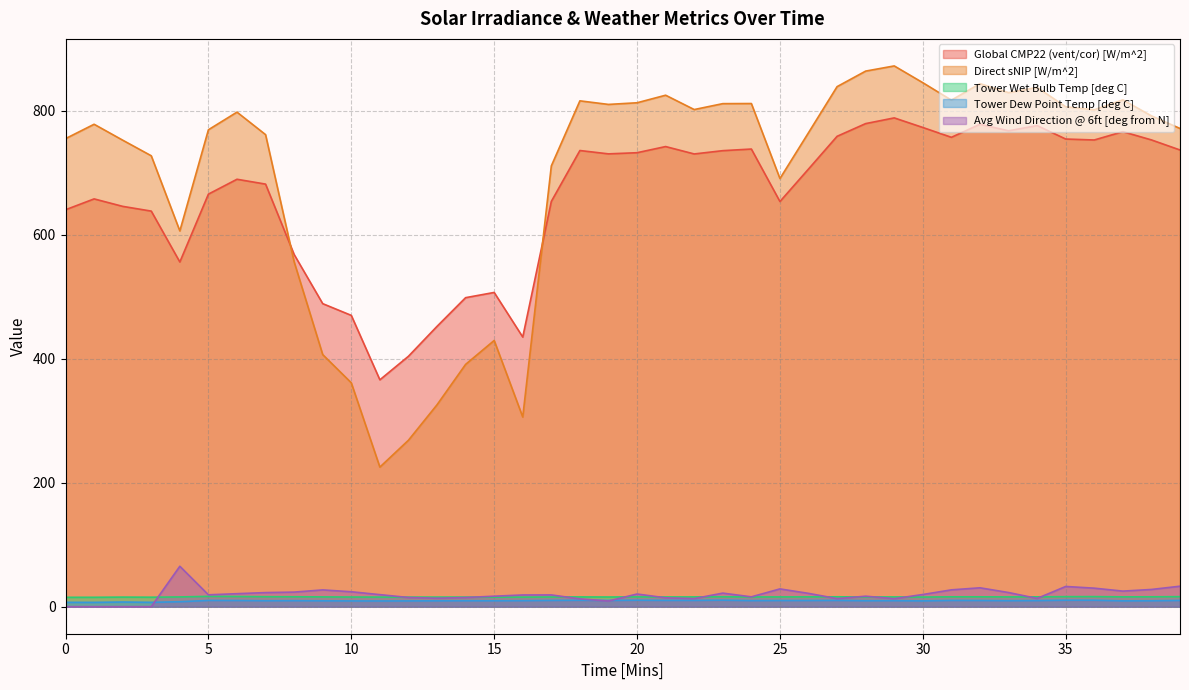

Reading left to right, list all the values displayed in this chart.

Global CMP22 (vent/cor) [W/m^2]: 0=640.5	1=658.0	2=646.0	3=638.3	4=556.2	5=665.7	6=689.7	7=681.9	8=568.3	9=489.0	10=470.0	11=366.1	12=404.1	13=452.3	14=498.6	15=507.0	16=435.1	17=653.9	18=736.1	19=730.7	20=732.5	21=742.5	22=730.5	23=735.8	24=738.4	25=653.8	26=706.2	27=759.0	28=779.5	29=788.7	30=773.2	31=757.4	32=778.4	33=767.9	34=776.3	35=754.6	36=753.1	37=766.5	38=753.2	39=736.9
Direct sNIP [W/m^2]: 0=755.2	1=778.4	2=752.8	3=727.6	4=606.3	5=769.5	6=798.0	7=761.7	8=556.5	9=406.8	10=361.2	11=225.2	12=268.6	13=325.8	14=391.0	15=429.6	16=306.0	17=711.2	18=816.2	19=810.4	20=813.1	21=825.3	22=802.2	23=811.7	24=811.9	25=690.9	26=764.8	27=839.1	28=864.2	29=872.5	30=845.5	31=817.4	32=844.0	33=829.4	34=837.9	35=806.7	36=801.8	37=817.8	38=792.0	39=771.6
Tower Wet Bulb Temp [deg C]: 0=15.1	1=15.2	2=15.5	3=15.3	4=15.7	5=16.7	6=16.5	7=16.1	8=16.0	9=15.8	10=15.6	11=15.5	12=15.4	13=15.5	14=15.5	15=15.4	16=15.4	17=15.6	18=15.8	19=15.6	20=15.8	21=15.7	22=15.8	23=16.0	24=15.7	25=15.8	26=15.8	27=16.0	28=15.7	29=15.7	30=15.5	31=15.9	32=15.9	33=15.8	34=15.9	35=16.2	36=16.3	37=15.8	38=15.9	39=16.2
Tower Dew Point Temp [deg C]: 0=7.0	1=7.0	2=7.6	3=7.0	4=8.0	5=10.1	6=10.0	7=9.6	8=9.7	9=9.5	10=9.3	11=9.2	12=9.3	13=9.5	14=9.6	15=9.6	16=9.7	17=10.1	18=10.4	19=10.1	20=10.5	21=10.2	22=10.2	23=10.5	24=9.8	25=10.0	26=10.0	27=10.2	28=9.6	29=9.7	30=9.3	31=10.1	32=10.0	33=9.7	34=9.9	35=10.5	36=10.5	37=9.4	38=9.5	39=10.1
Avg Wind Direction @ 6ft [deg from N]: 0=0.0	1=0.0	2=0.0	3=0.0	4=65.2	5=19.1	6=21.0	7=22.7	8=23.5	9=27.1	10=24.1	11=19.4	12=14.8	13=13.7	14=14.8	15=16.9	16=18.9	17=19.0	18=12.6	19=9.1	20=20.4	21=14.3	22=13.0	23=21.9	24=15.9	25=28.7	26=21.5	27=13.0	28=16.9	29=12.9	30=19.6	31=27.2	32=30.5	33=22.8	34=13.3	35=32.6	36=29.9	37=25.1	38=27.8	39=33.0